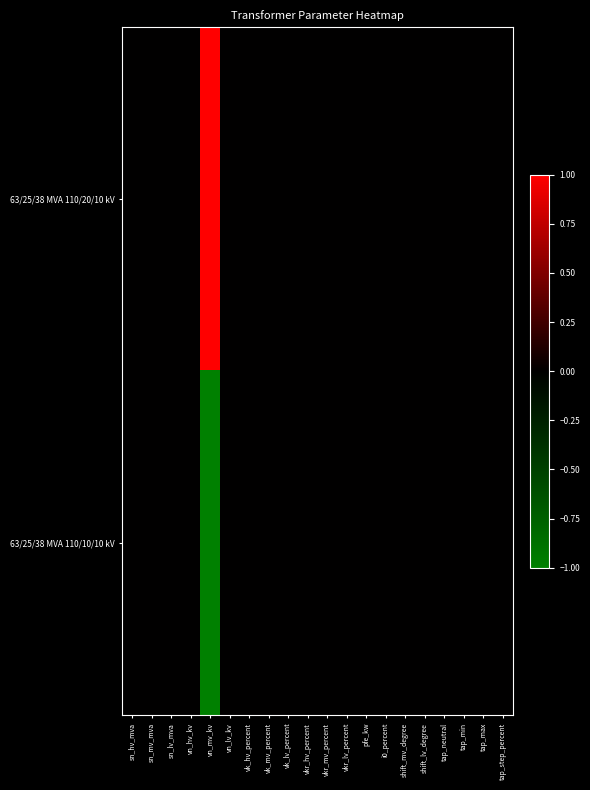

Reading left to right, transcribe all the data shown in this chart.

63/25/38 MVA 110/20/10 kV: sn_hv_mva=0	sn_mv_mva=0	sn_lv_mva=0	vn_hv_kv=0	vn_mv_kv=1	vn_lv_kv=0	vk_hv_percent=0	vk_mv_percent=0	vk_lv_percent=0	vkr_hv_percent=0	vkr_mv_percent=0	vkr_lv_percent=0	pfe_kw=0	i0_percent=0	shift_mv_degree=0	shift_lv_degree=0	tap_neutral=0	tap_min=0	tap_max=0	tap_step_percent=0
63/25/38 MVA 110/10/10 kV: sn_hv_mva=0	sn_mv_mva=0	sn_lv_mva=0	vn_hv_kv=0	vn_mv_kv=-1	vn_lv_kv=0	vk_hv_percent=0	vk_mv_percent=0	vk_lv_percent=0	vkr_hv_percent=0	vkr_mv_percent=0	vkr_lv_percent=0	pfe_kw=0	i0_percent=0	shift_mv_degree=0	shift_lv_degree=0	tap_neutral=0	tap_min=0	tap_max=0	tap_step_percent=0